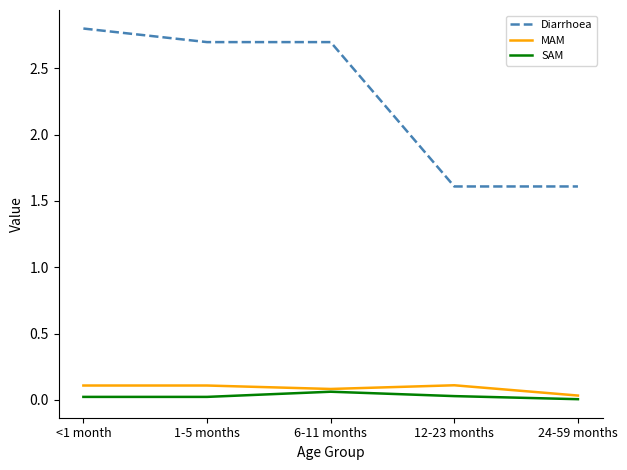

Is the value of MAM at <1 month greater than the value of Diarrhoea at 24-59 months?

No